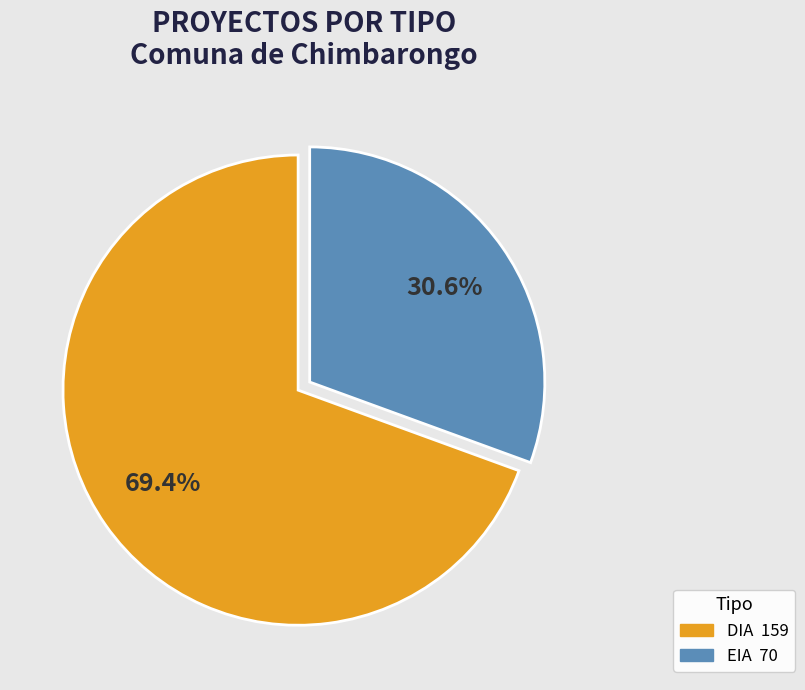

To the nearest percent, what percentage of the pie is DIA?

69%